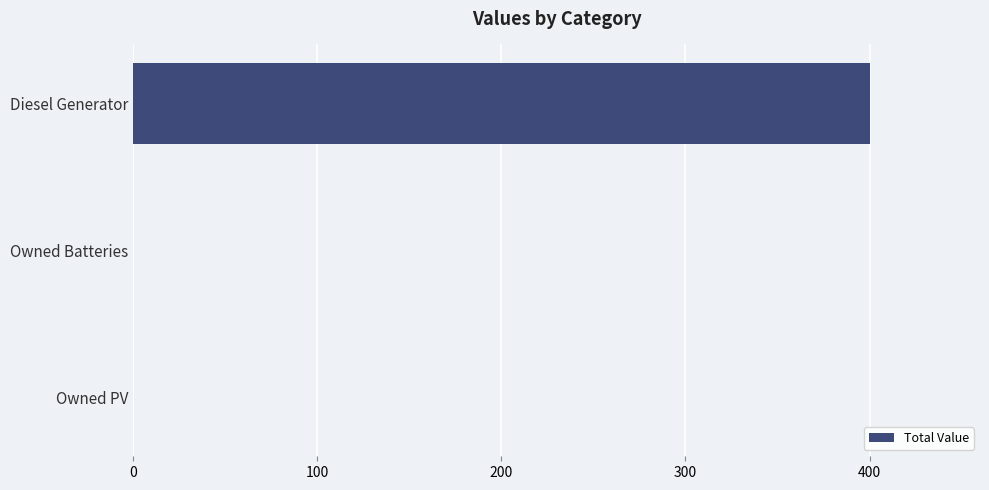

True or false: the data shows 400 at Diesel Generator.

True